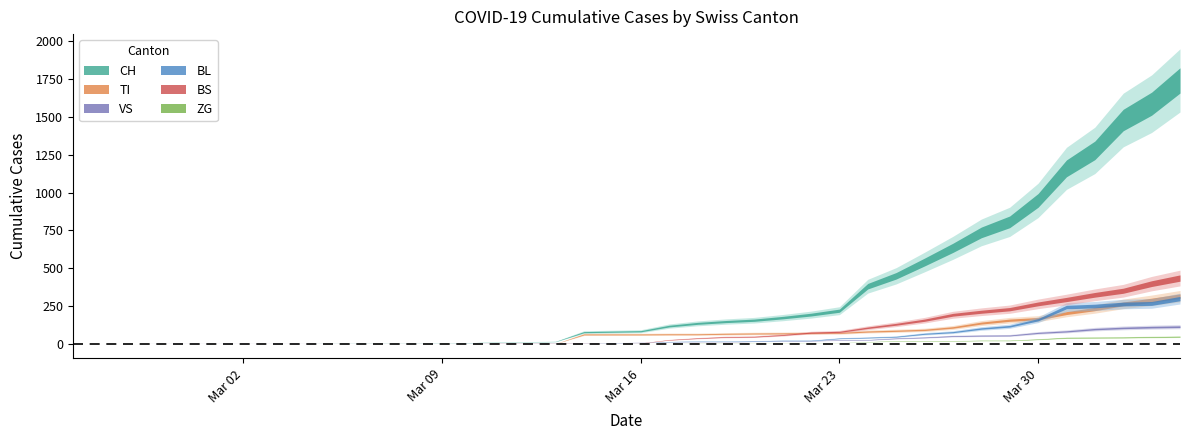

Which series has the largest range (max minus min)?

CH